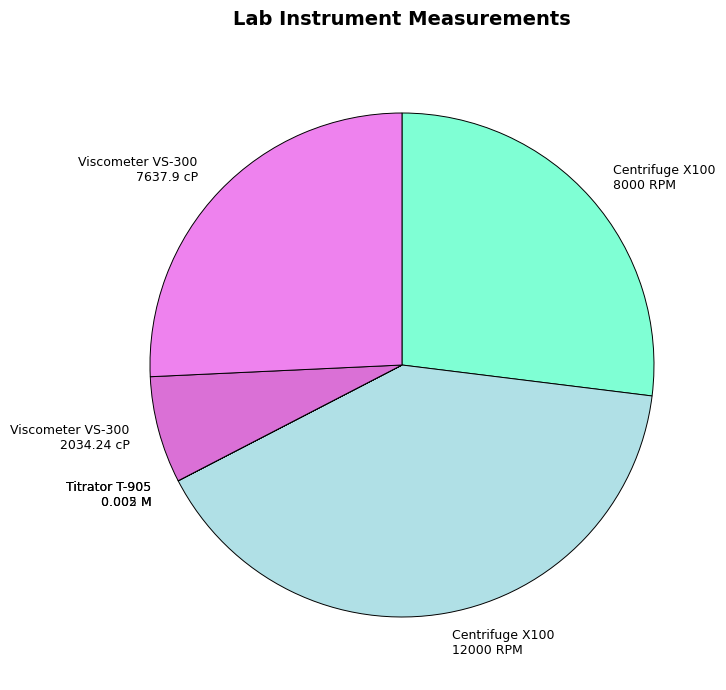

What is the largest slice in the pie chart?

Centrifuge X100 12000 RPM